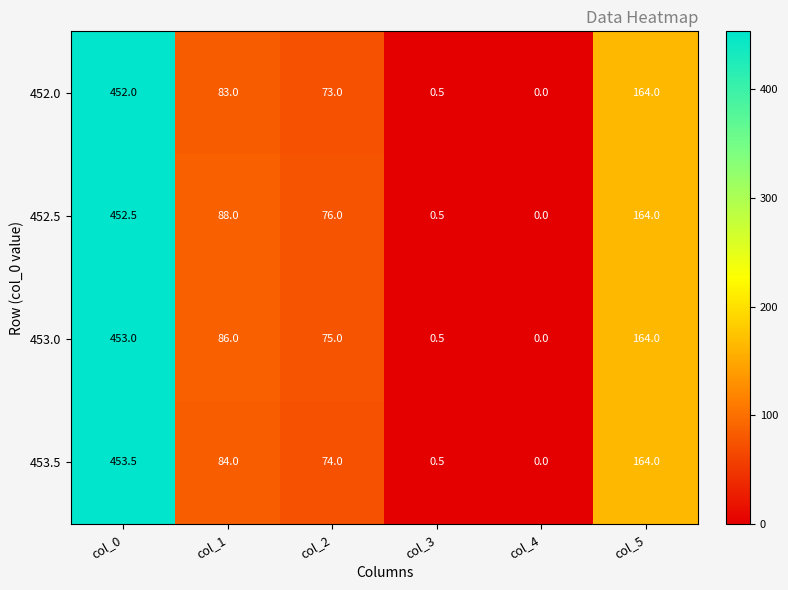

What is the spread (max minus min) of values at col_0?

1.5